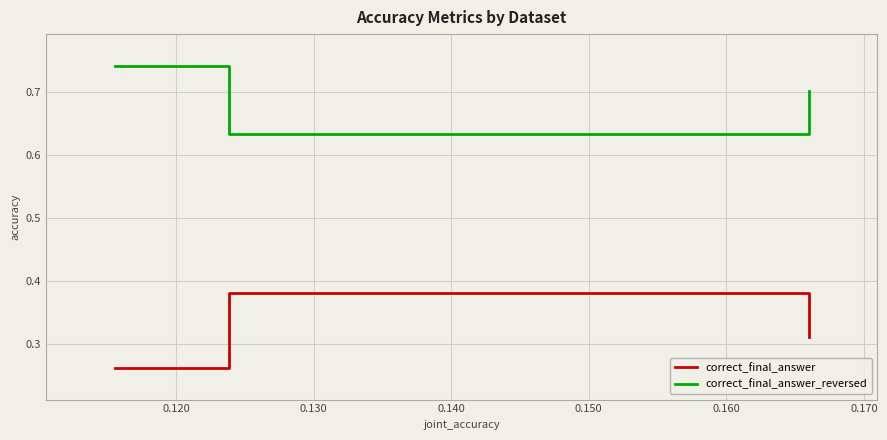

What is the sum of all correct_final_answer_reversed values?

2.1